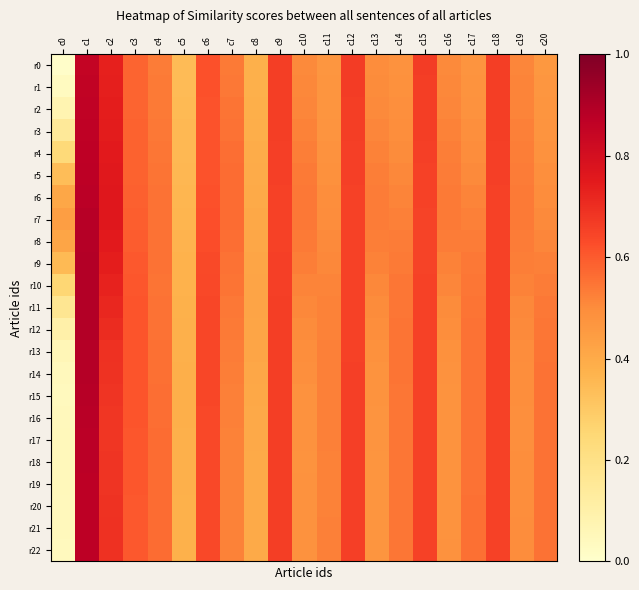

Count the number of categories in the chart.

21